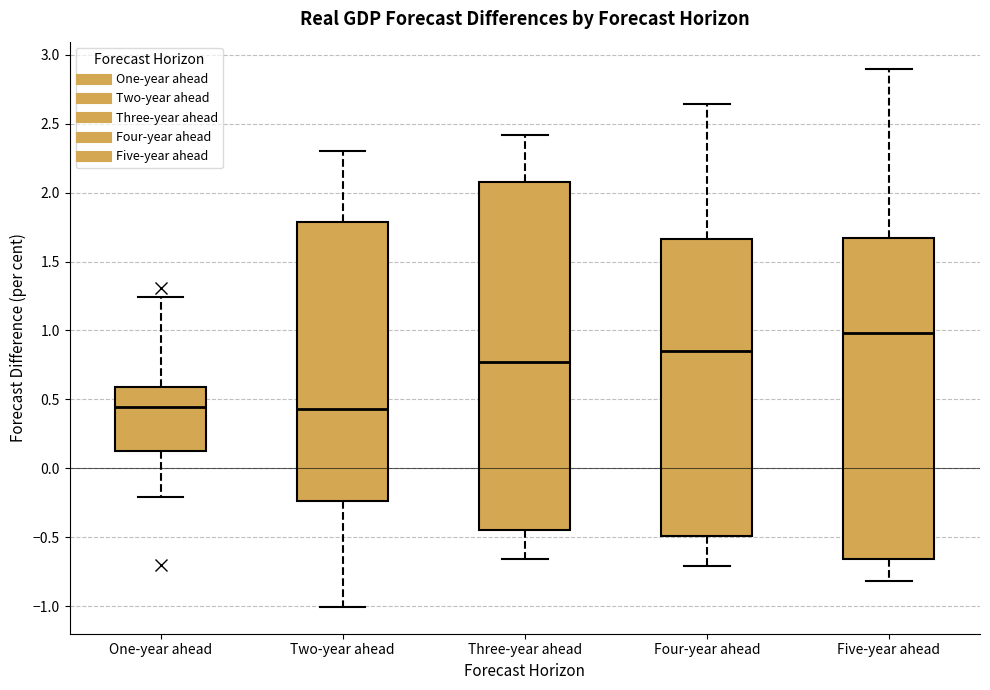

Which box's median line is the highest?

Five-year ahead